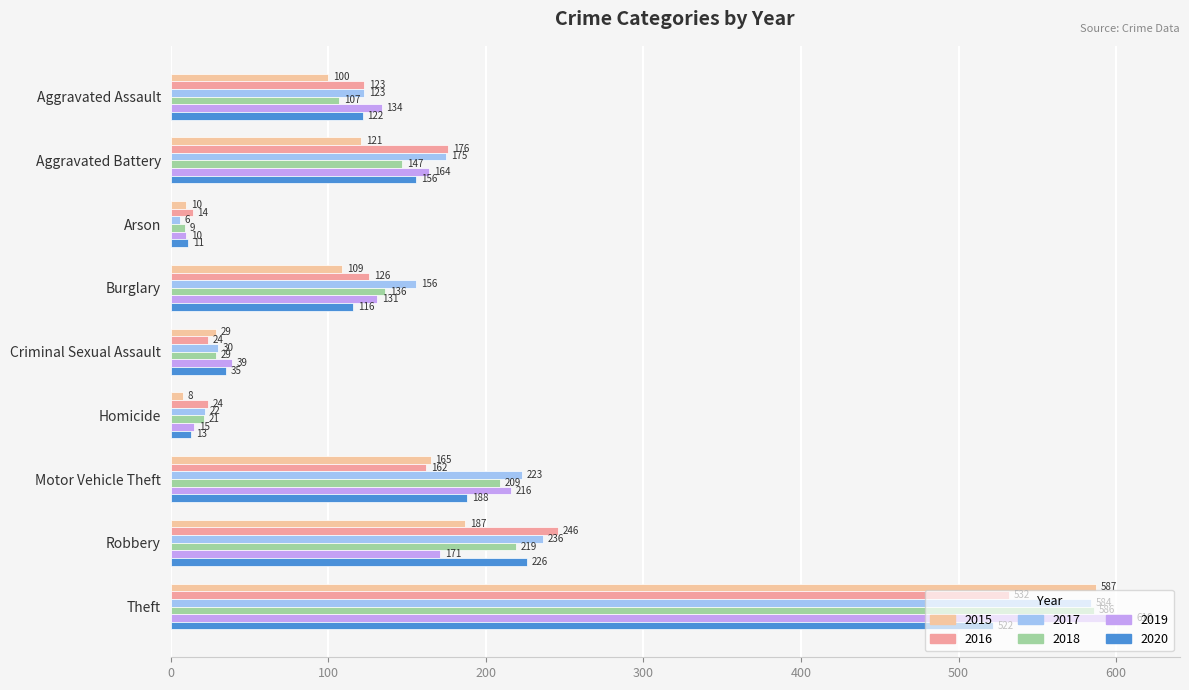

What are all the series names shown in the legend?

2015, 2016, 2017, 2018, 2019, 2020